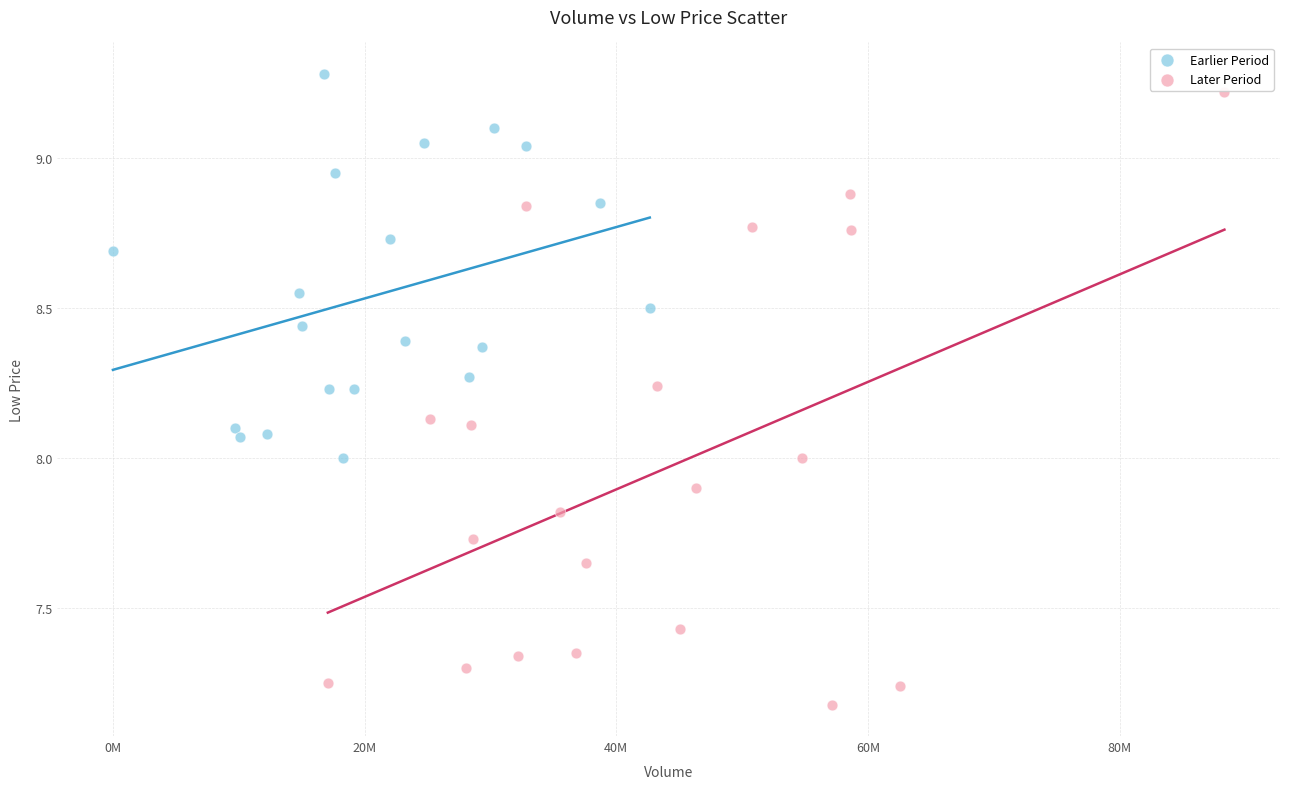

Which series contains the lowest Y value?

Later Period